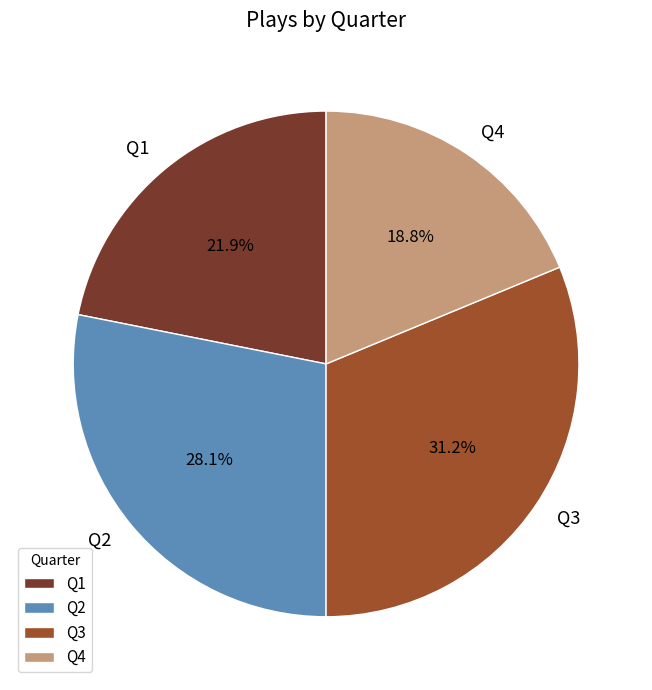

Which slice is the smallest?

Q4